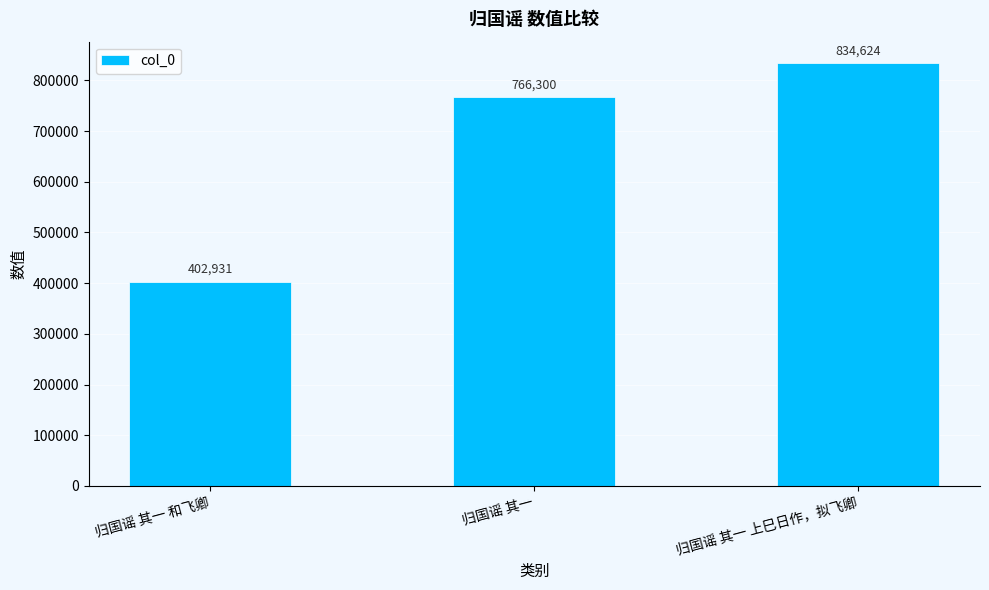

What value does the data have at 归国谣 其一, to the nearest 10?

766300